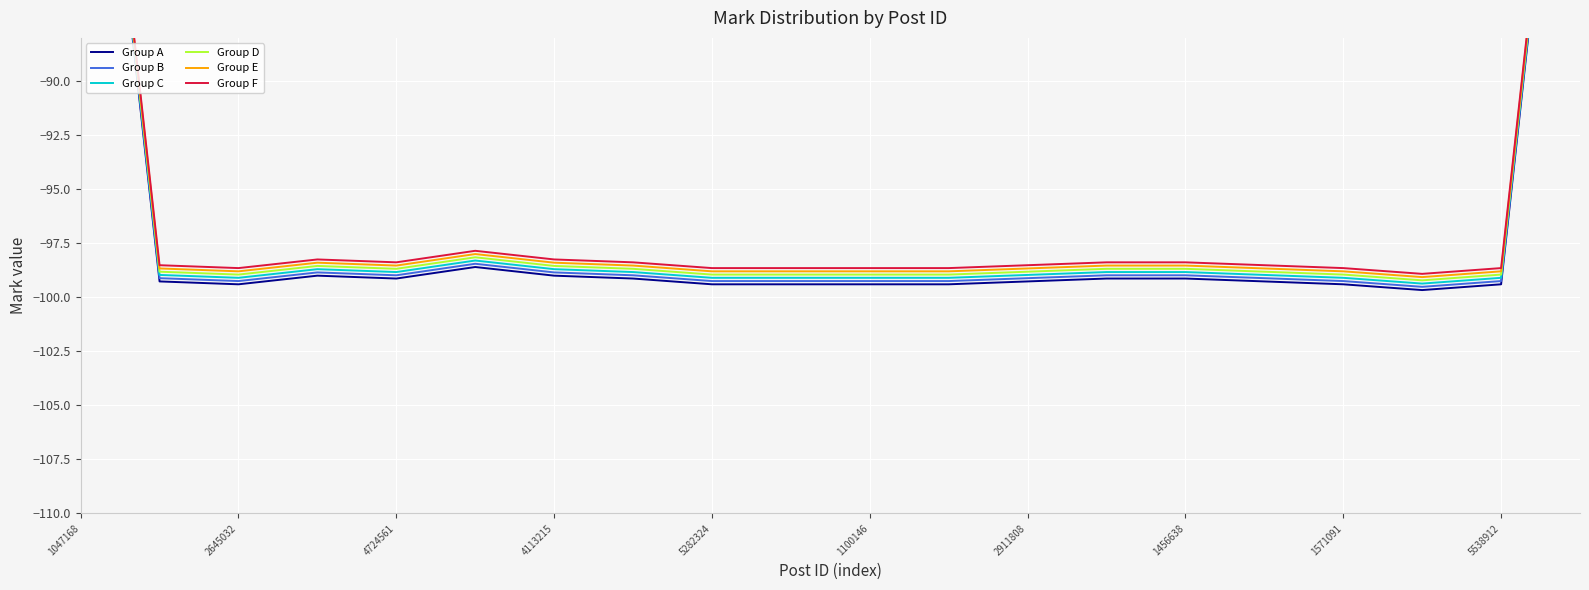

Between 5538912 and 2911808, which is larger?

2911808